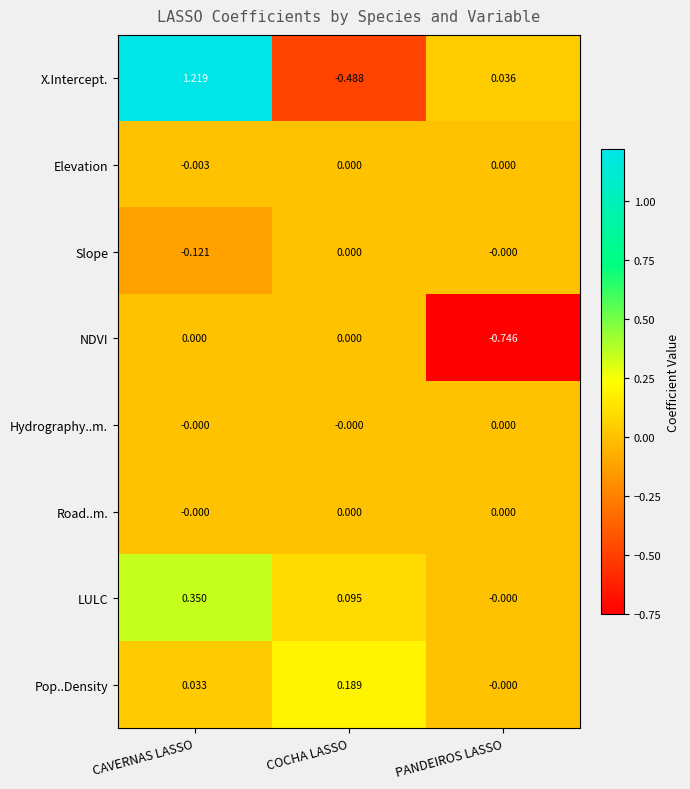

Rank the categories by Pop..Density value from highest to lowest.

COCHA LASSO, CAVERNAS LASSO, PANDEIROS LASSO